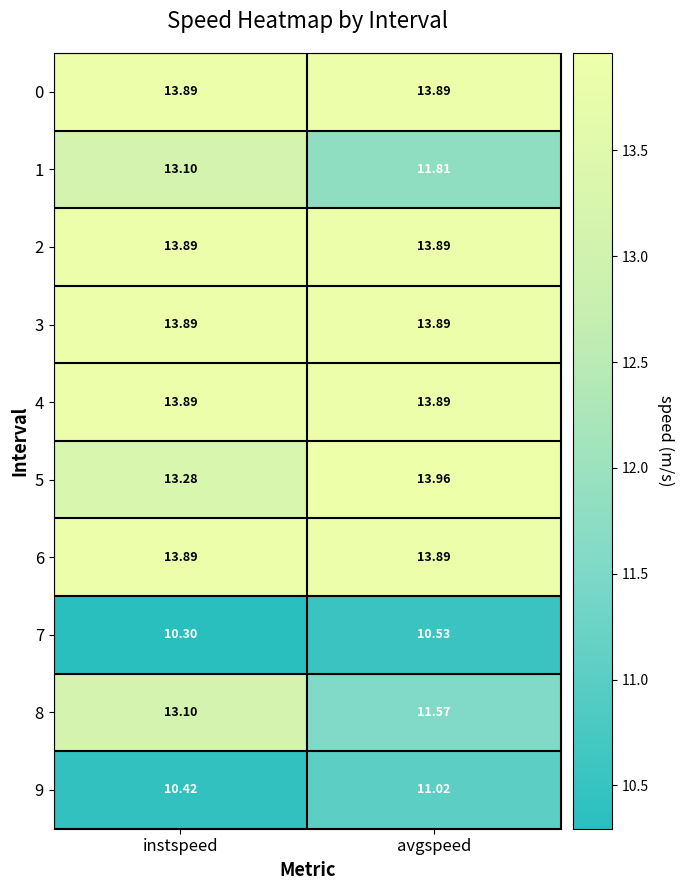

Is the value of 1 at avgspeed greater than the value of 6 at avgspeed?

No